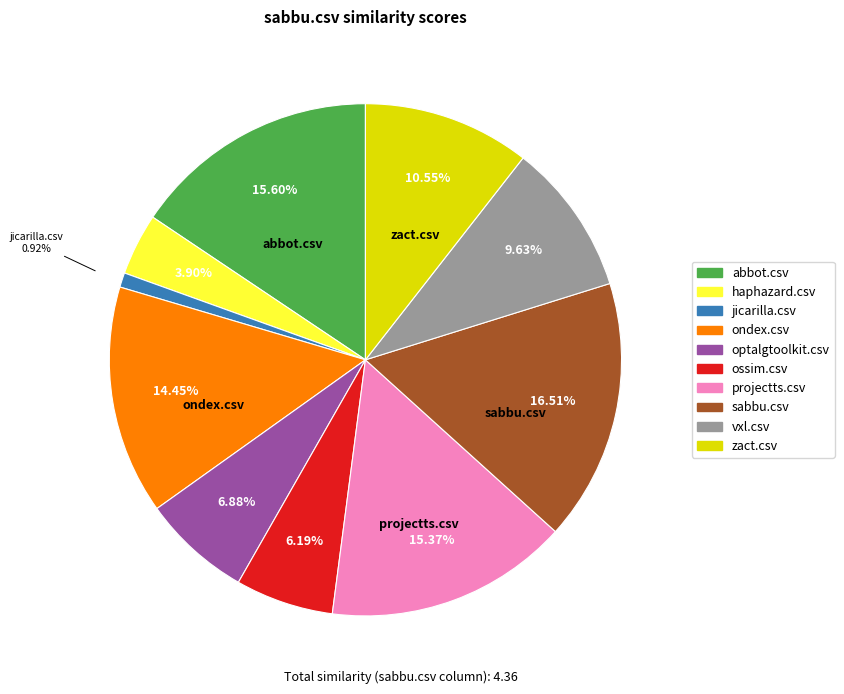

Combined, do ossim.csv and ondex.csv account for over 50%?

No